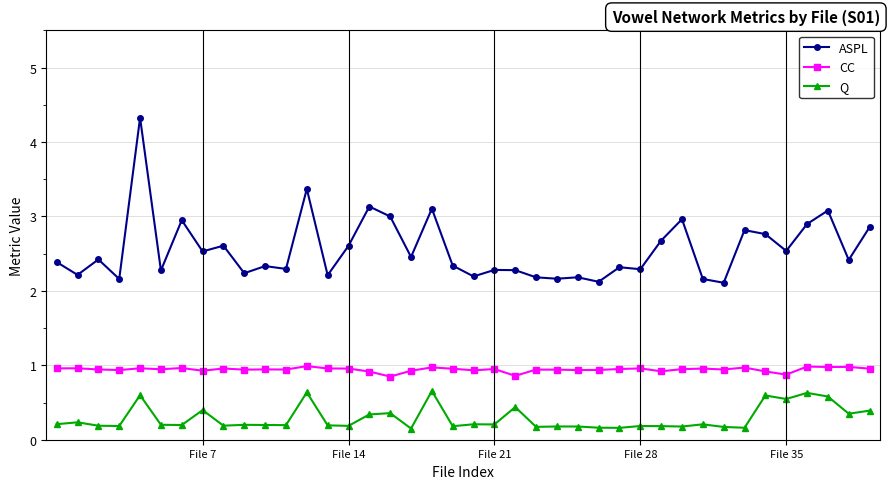

Which series has the largest range (max minus min)?

ASPL